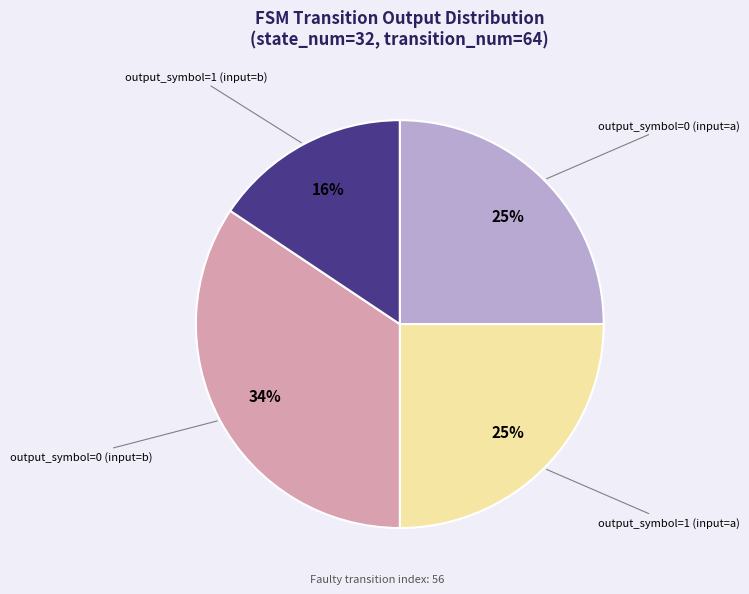

To the nearest percent, what is the difference between the output_symbol=1 (input=b) and output_symbol=1 (input=a) slice percentages?

9%